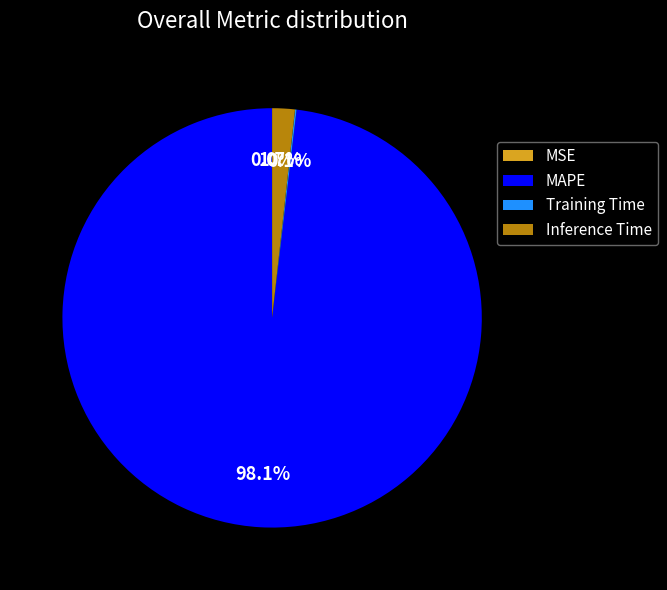

To the nearest percent, what portion does MAPE represent?

98%